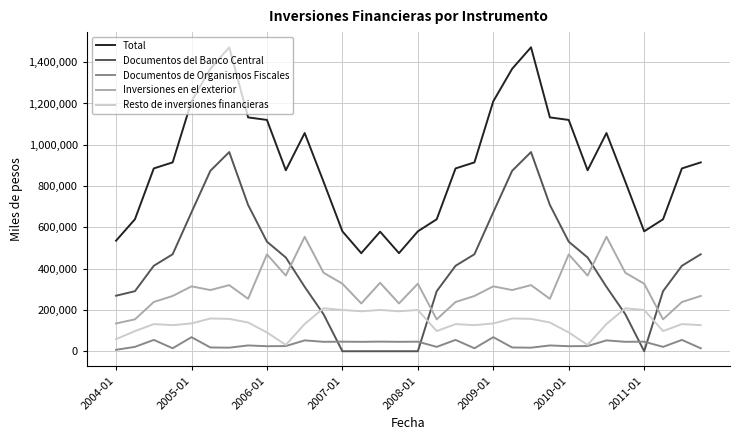

How many values in the Inversiones en el exterior series are below 314330?

16